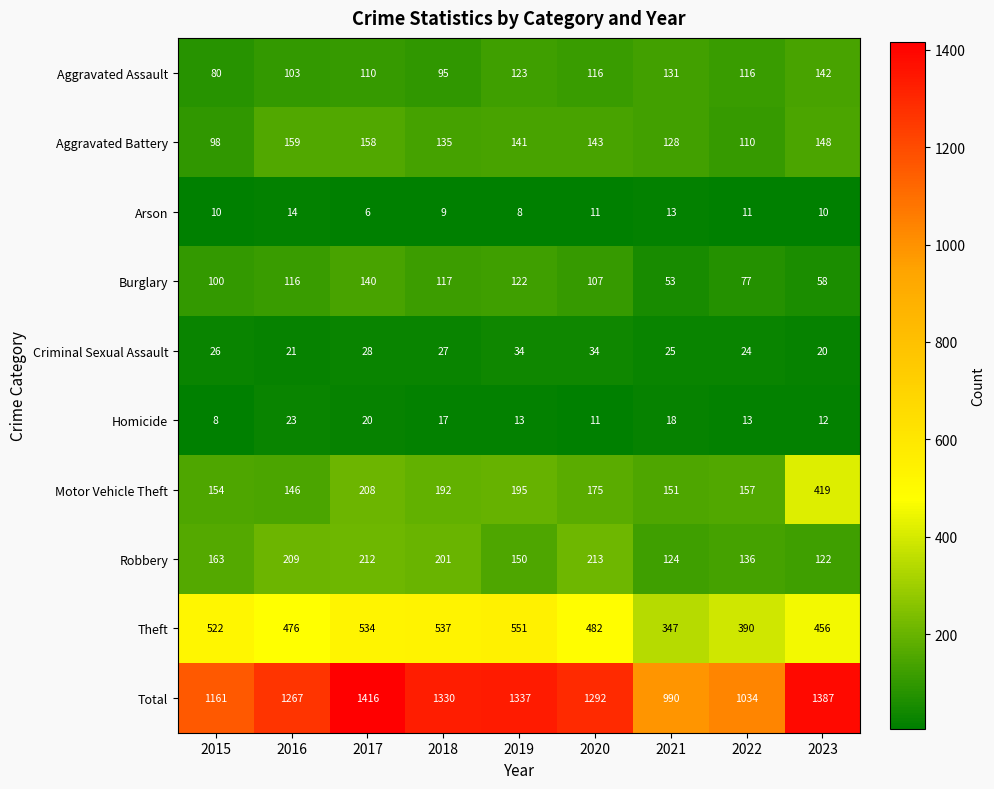

At which category does the chart reach its peak across all series?

2017